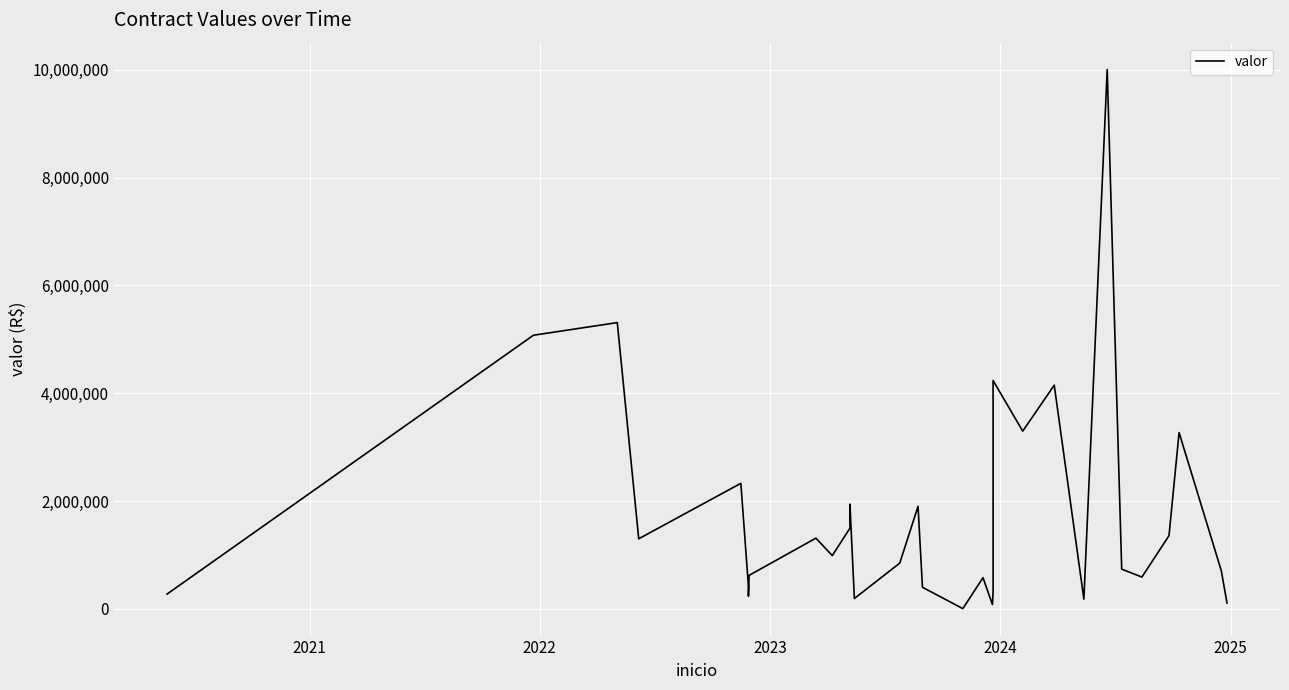

Reading left to right, list all the values displayed in this chart.

274770.0	5076431.5	5310660.0	1300043.1	2328943.1	415995.0	235756.4	621000.0	1311577.5	988060.6	1496880.0	1943588.9	192000.0	848743.9	1902400.0	400996.1	4200.0	578376.0	79817.7	315752.3	4236574.9	3297283.2	4149472.9	180000.0	10004185.2	737000.0	590000.0	1357500.0	3270384.4	705600.0	108303.0